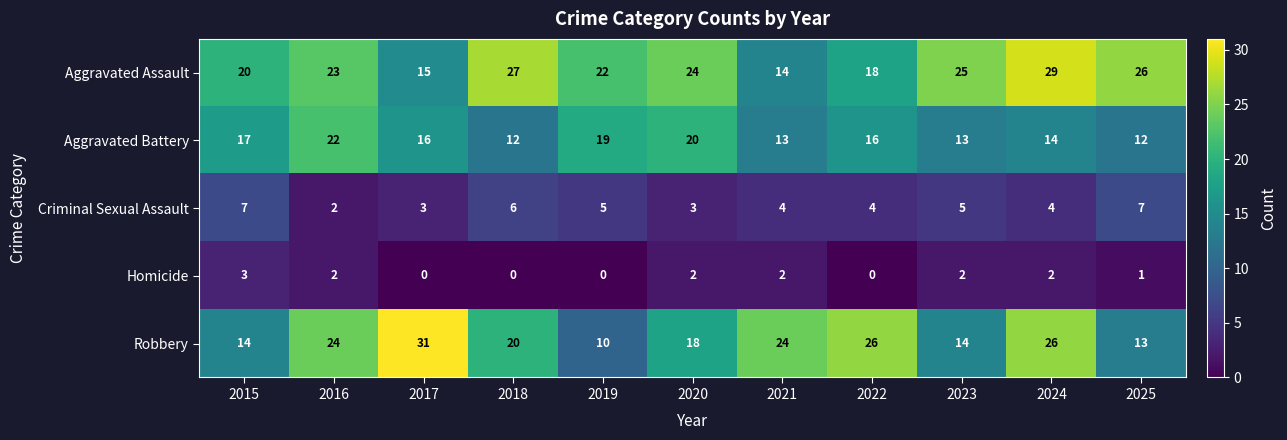

What is the total value across all series at 2022?

64